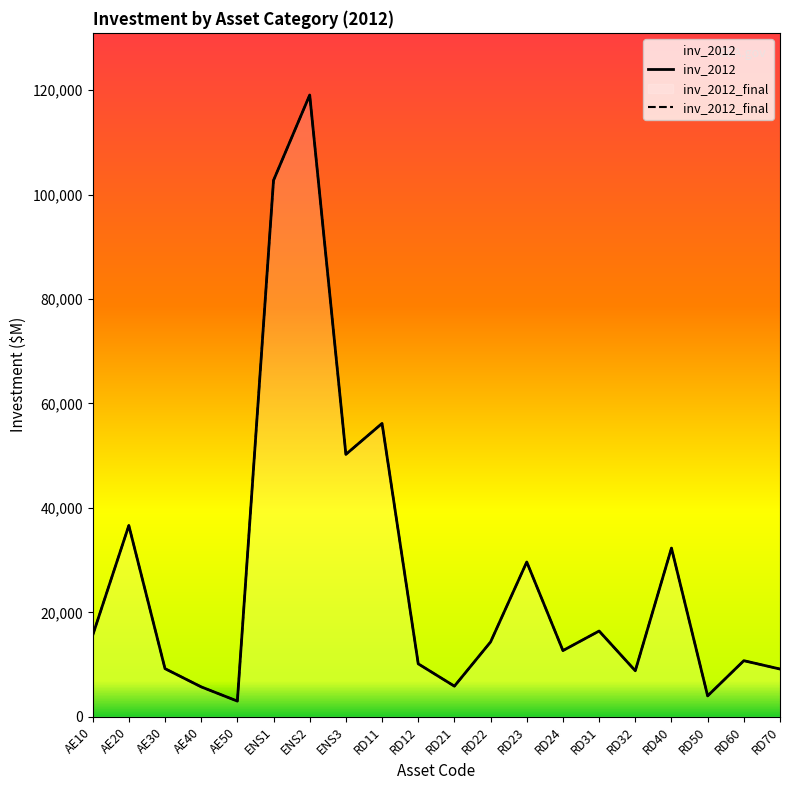

Which series changed the most between RD24 and RD40?

inv_2012